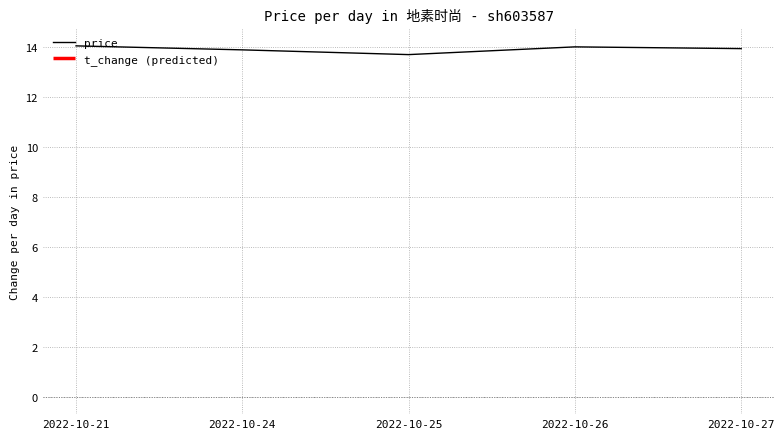

What is the sum of the values at 2022-10-25 and 2022-10-24?

27.6